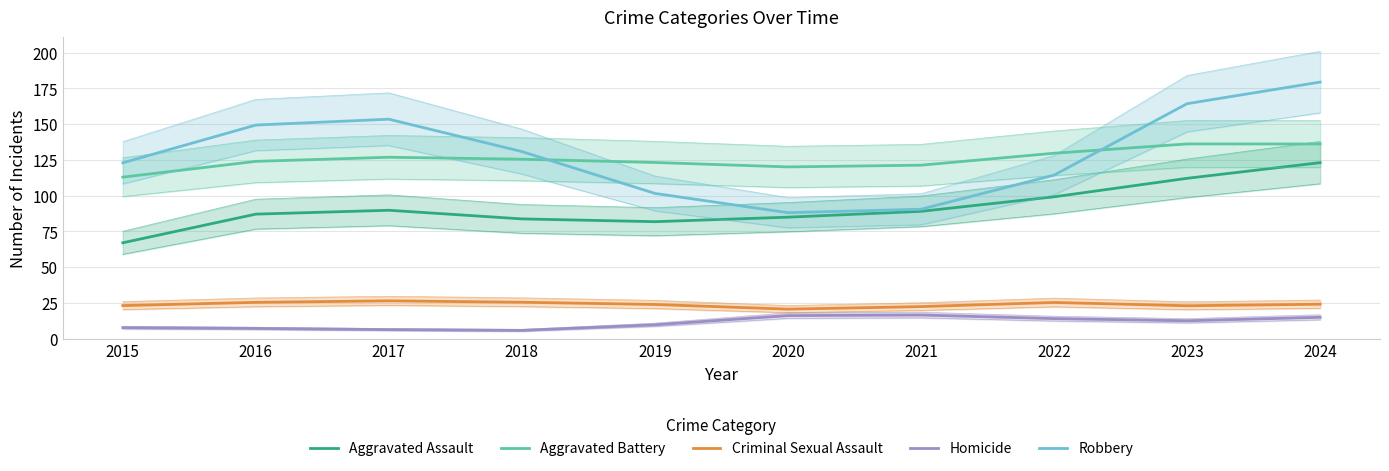

The value of Criminal Sexual Assault at 2024 is 41.1. True or false?

False